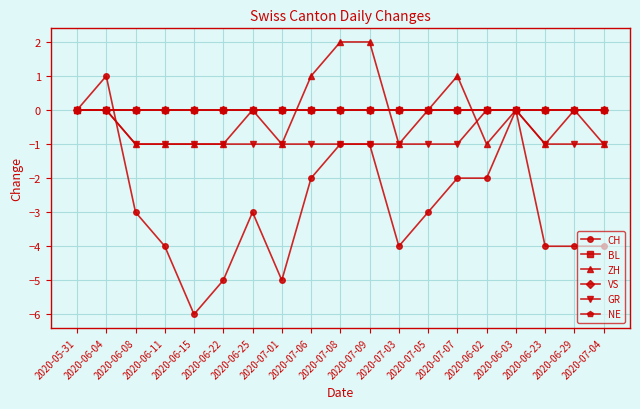

What is the label of the 12th point from the right?

2020-07-01